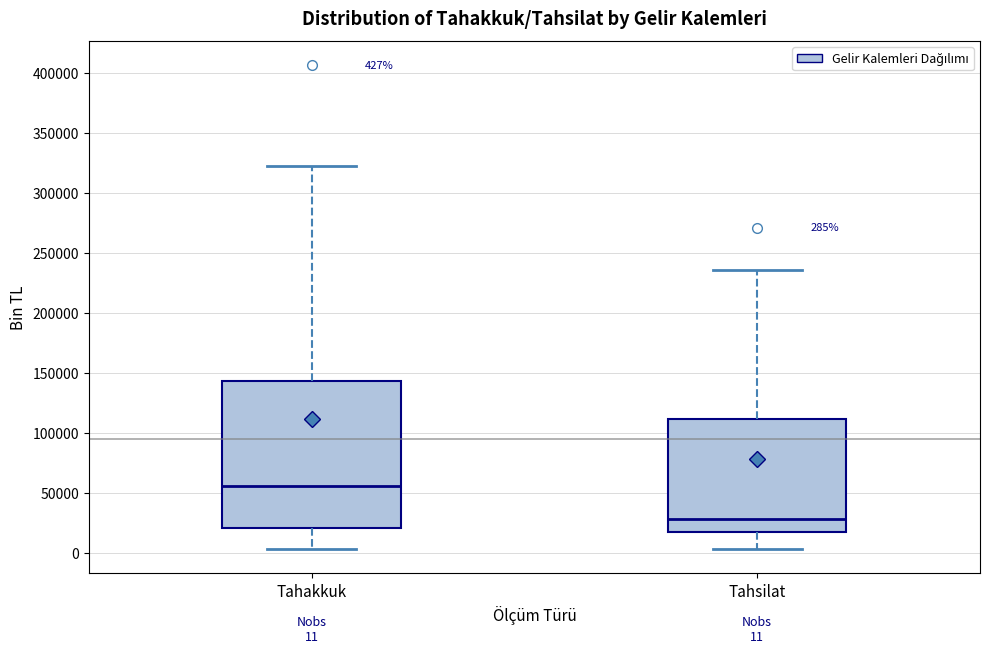

Which box's median line is the highest?

Tahakkuk